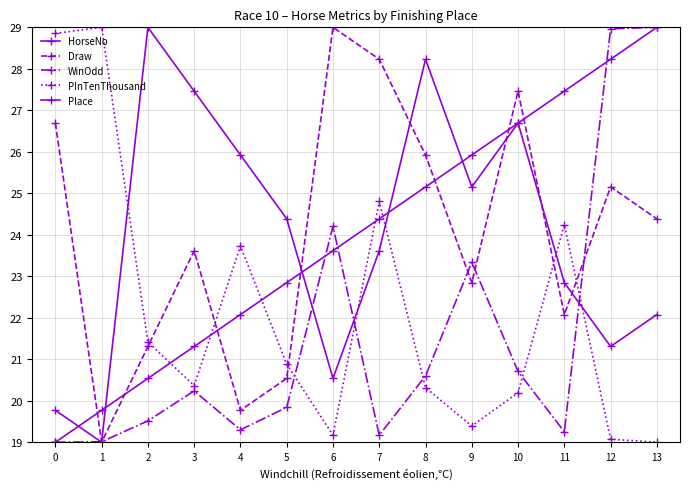

True or false: HorseNo has a value of 26.7 at 10.

True